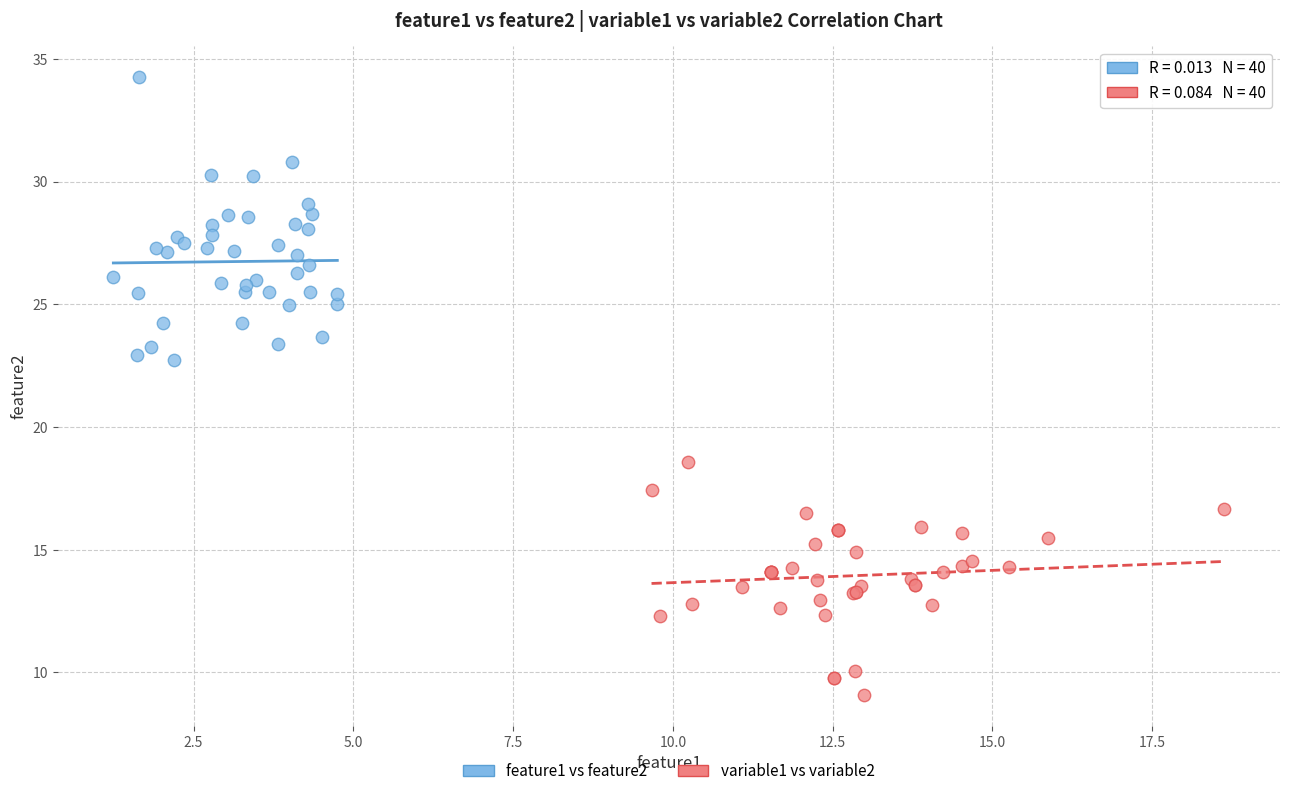

Which series has the largest Y range (max minus min)?

feature1 vs feature2